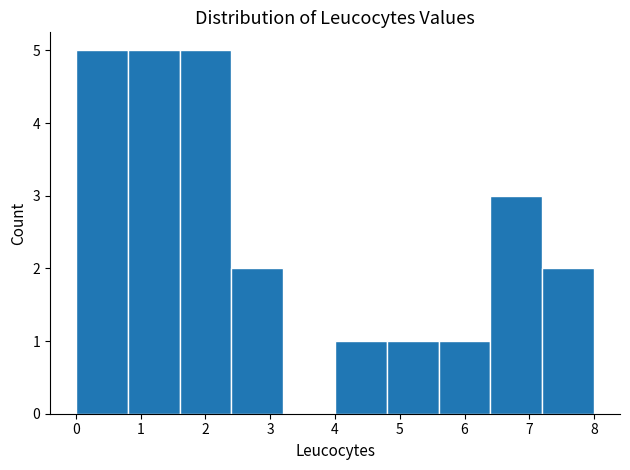

How tall is the bar that spans 7.2 to 8.0 on the x-axis? The values are not printed on the chart, so give them approximately, as read against the axis.

2